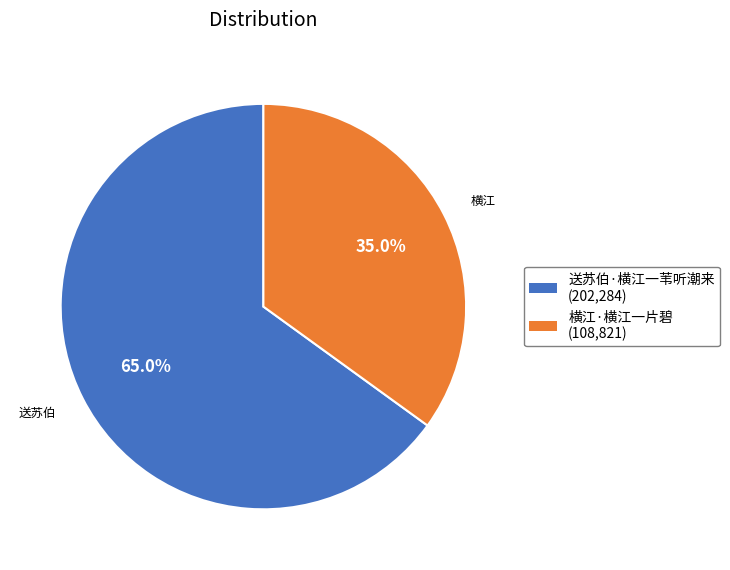

What is the ratio of the value at 横江·横江一片碧 to the value at 送苏伯·横江一苇听潮来?

0.5